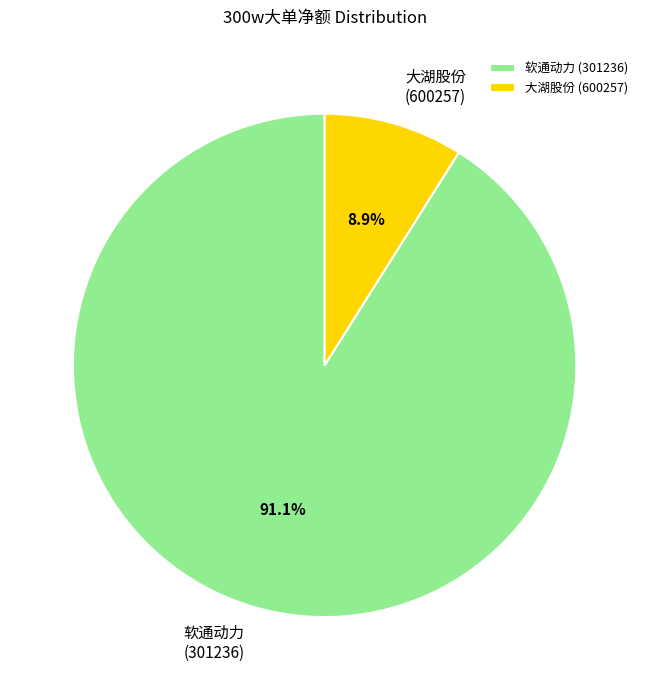

How many slices are in this pie chart?

2